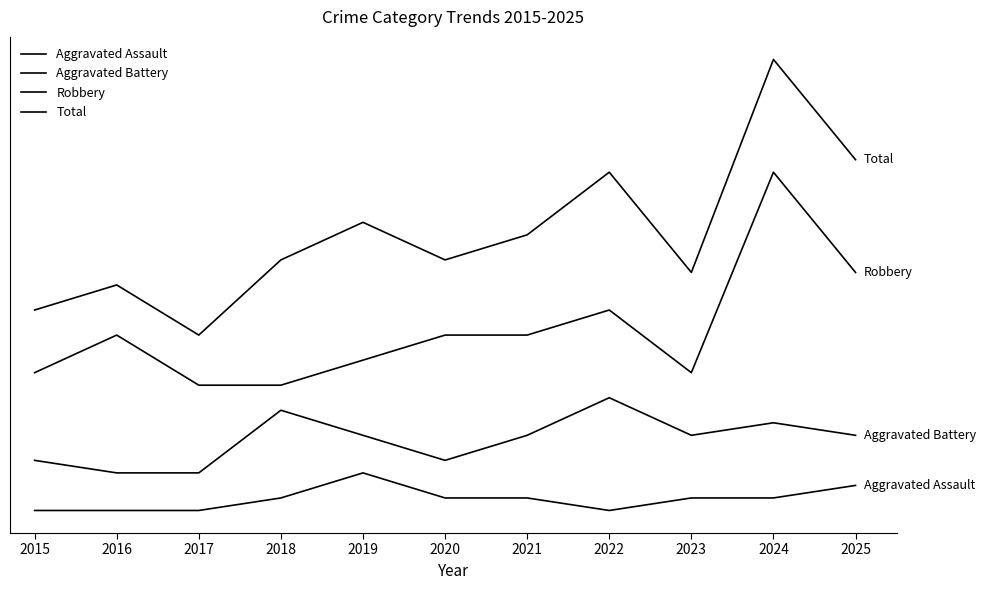

How many lines are shown in the chart?

4